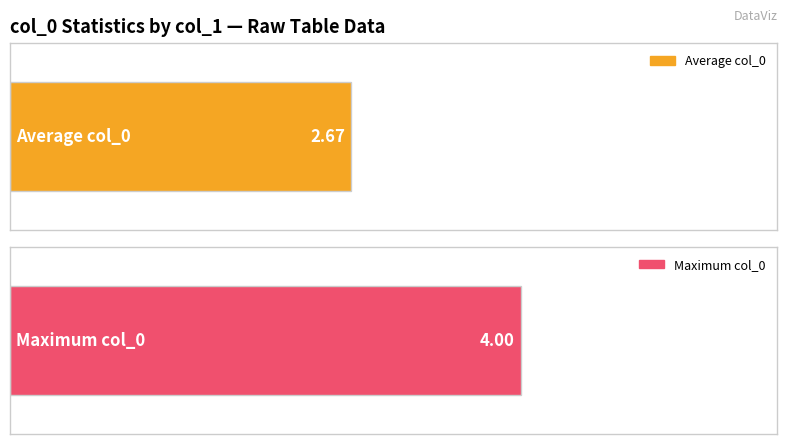

At 6, list the series in order from smallest to largest.

Average col_0, Maximum col_0